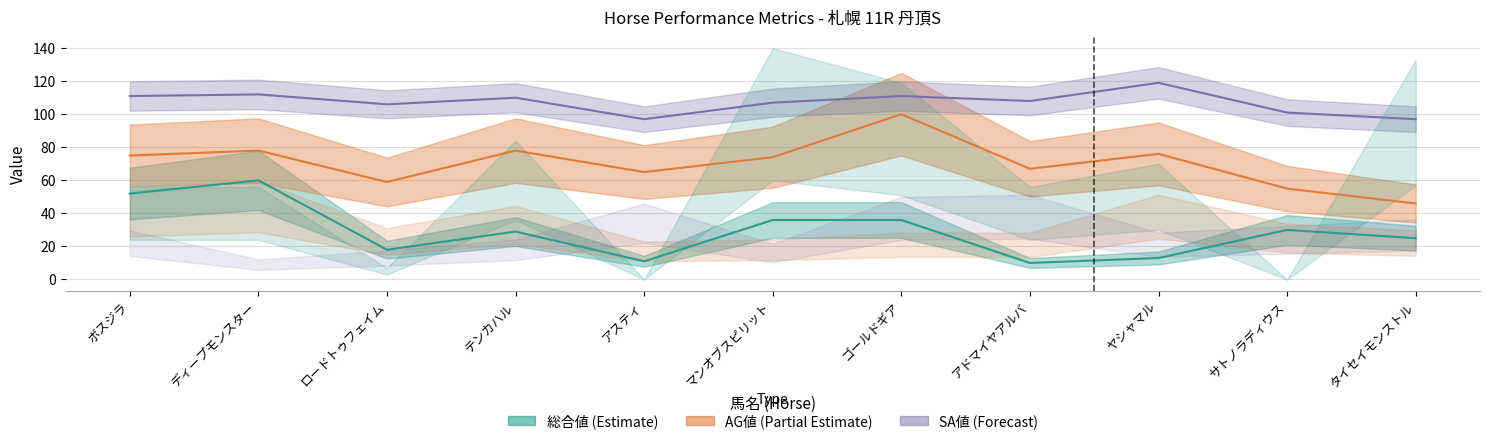

What is the value of the 総合値 point at the 7th from the left?

36